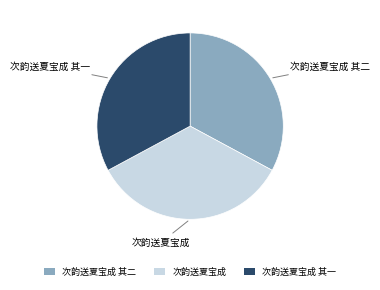

Is the sum of 次韵送夏宝成 其一 and 次韵送夏宝成 其二 greater than half?

Yes